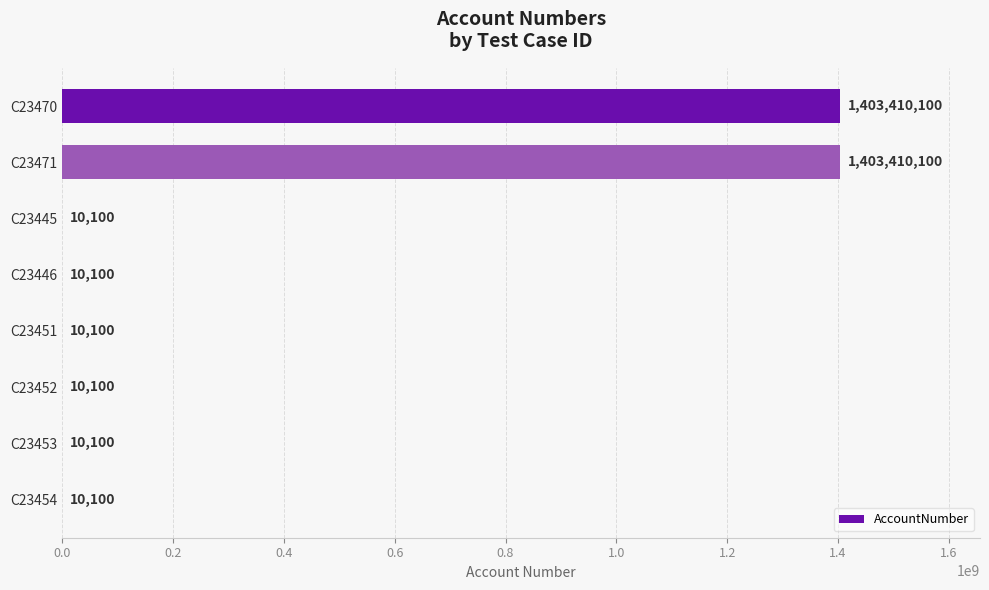

What is the maximum value shown in the chart?

1403410100